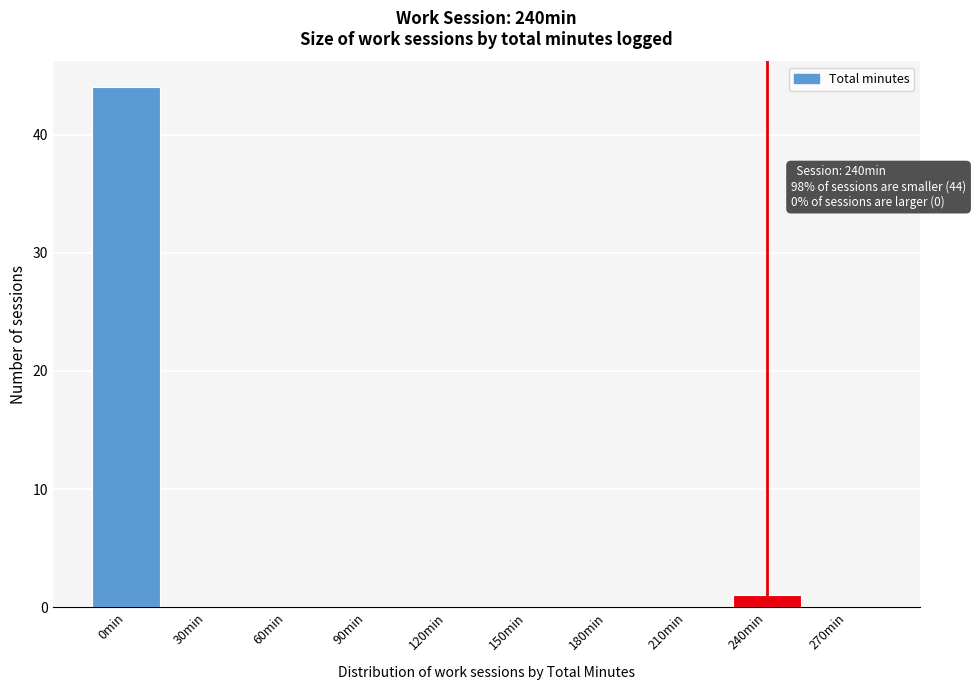

Reading left to right, transcribe all the data shown in this chart.

0min=44	30min=0	60min=0	90min=0	120min=0	150min=0	180min=0	210min=0	240min=1	270min=0